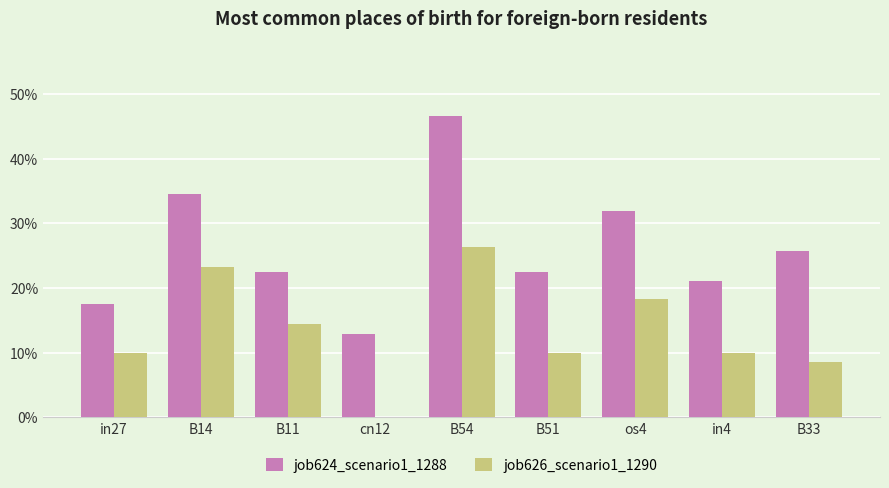

What are all the series names shown in the legend?

job624_scenario1_1288, job626_scenario1_1290